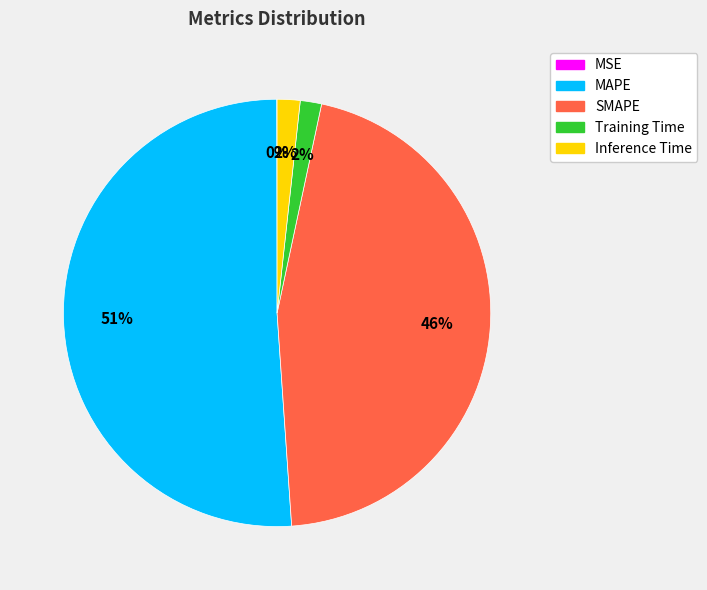

To the nearest percent, what is the average slice percentage?

20%